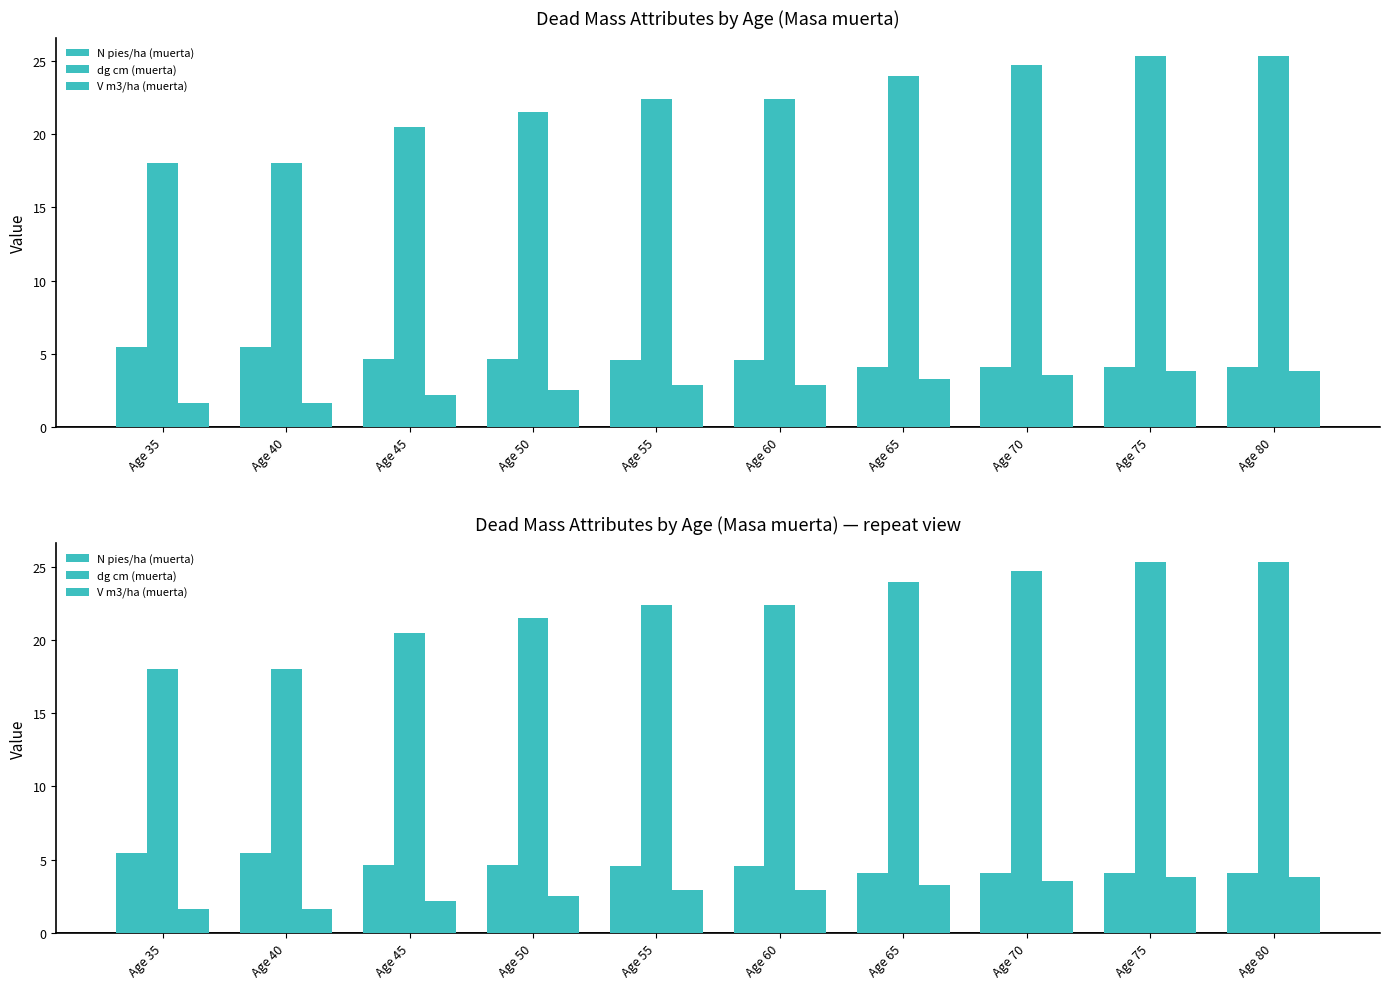

How many groups of bars are there?

10